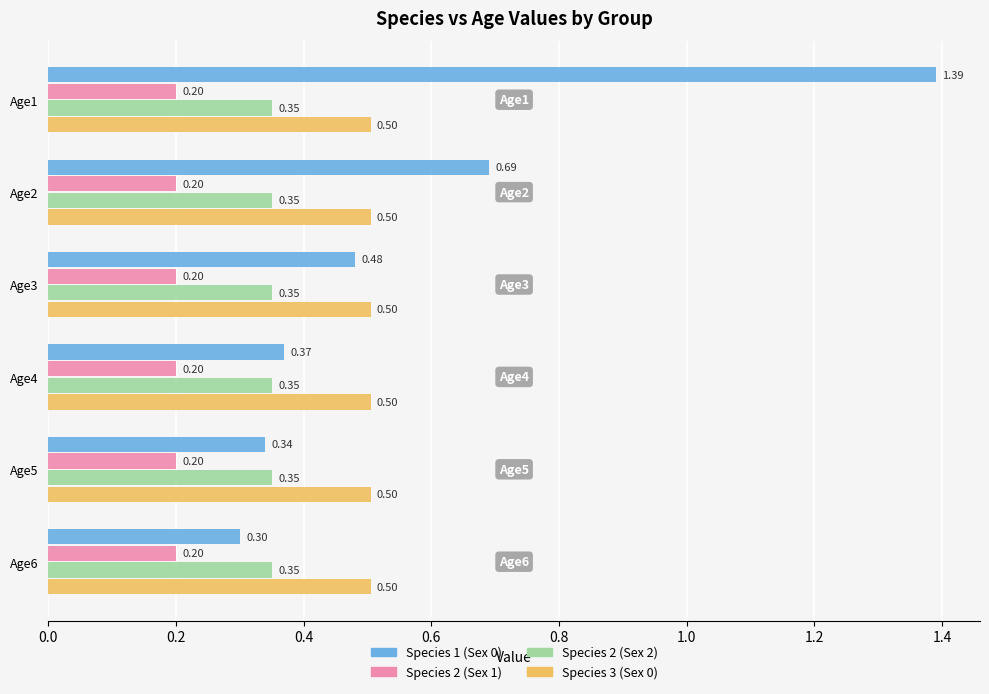

Which series changed the most between Age1 and Age3?

Species 1 (Sex 0)